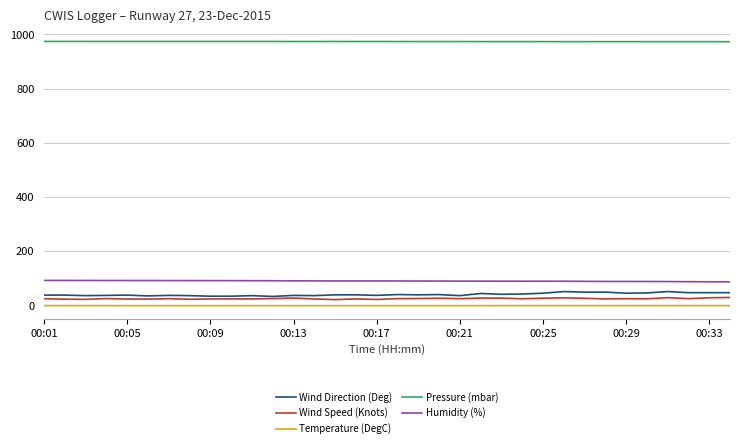

What are all the series names shown in the legend?

Wind Direction (Deg), Wind Speed (Knots), Temperature (DegC), Pressure (mbar), Humidity (%)